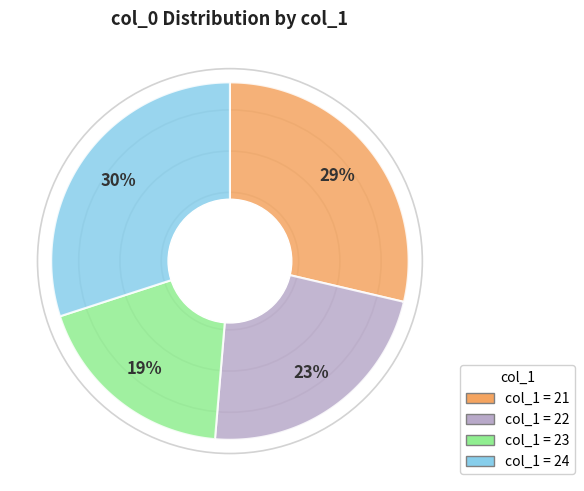

What is the ratio of the value at 23 to the value at 21?

0.7